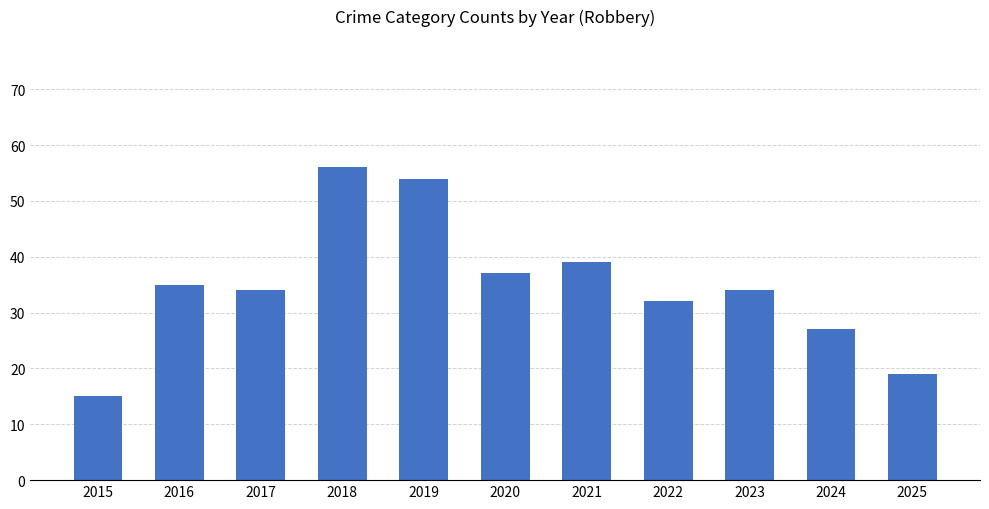

Between 2025 and 2020, which is larger?

2020